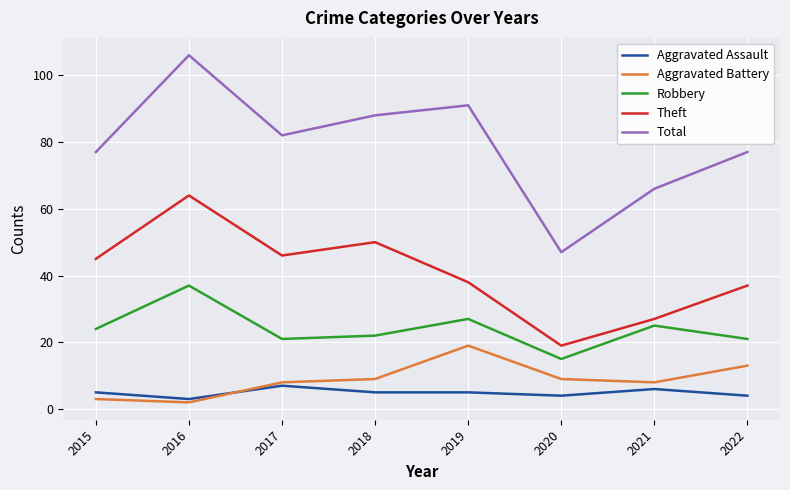

Between 2020 and 2021, which series saw the biggest shift?

Total